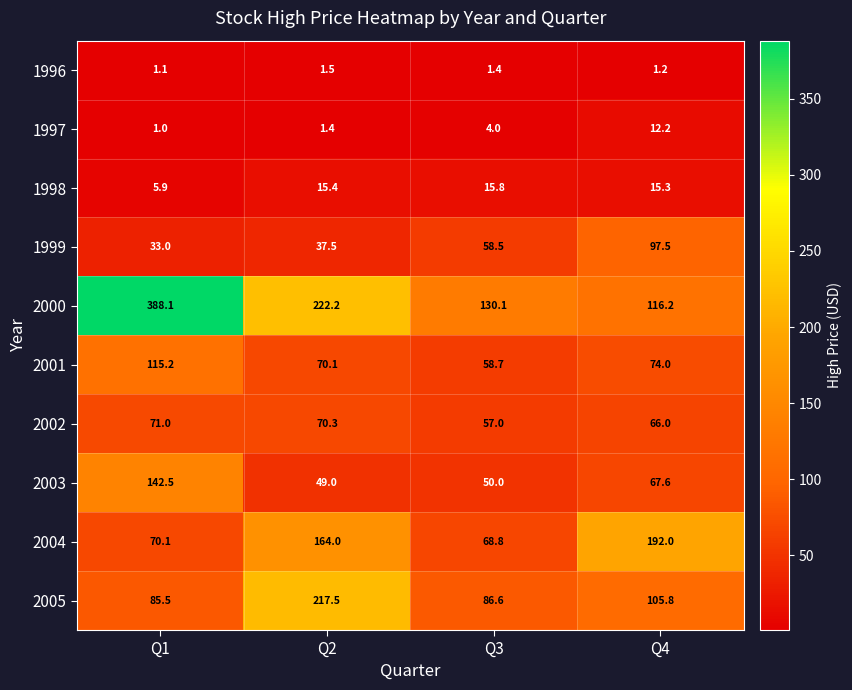

What is the difference between the highest and lowest values at Q3?

128.7